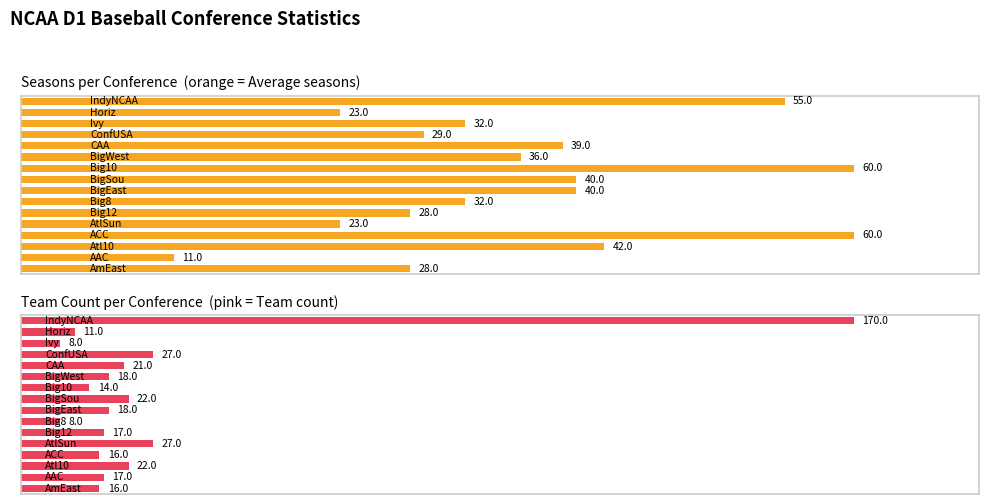

Reading left to right, what are all the values shown in this chart?

Average seasons: 28	11	42	60	23	28	32	40	40	60	36	39	29	32	23	55
Team count: 16	17	22	16	27	17	8	18	22	14	18	21	27	8	11	170